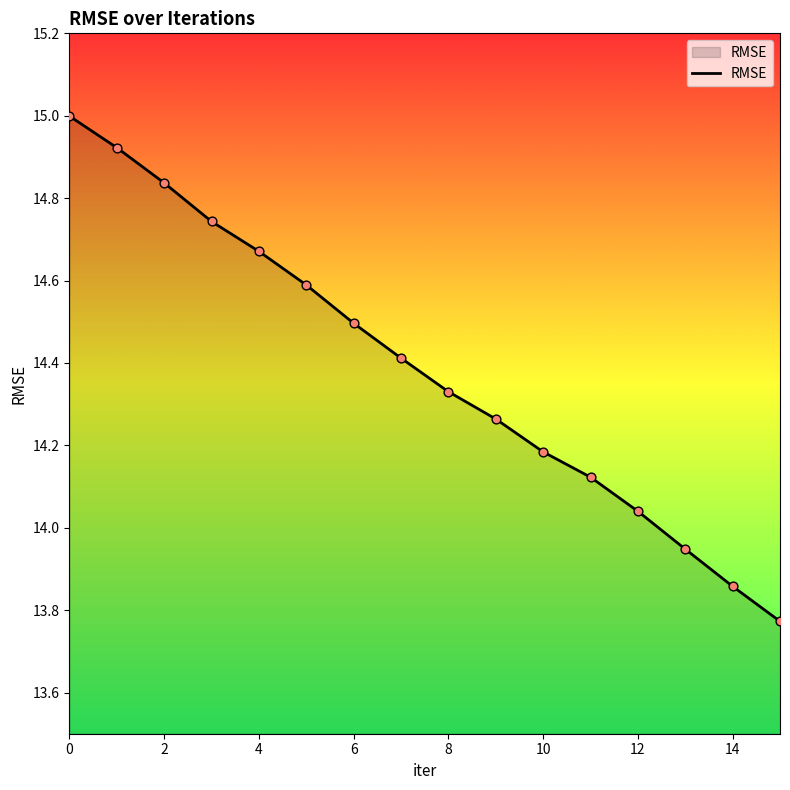

What is the greatest value displayed?

15.0